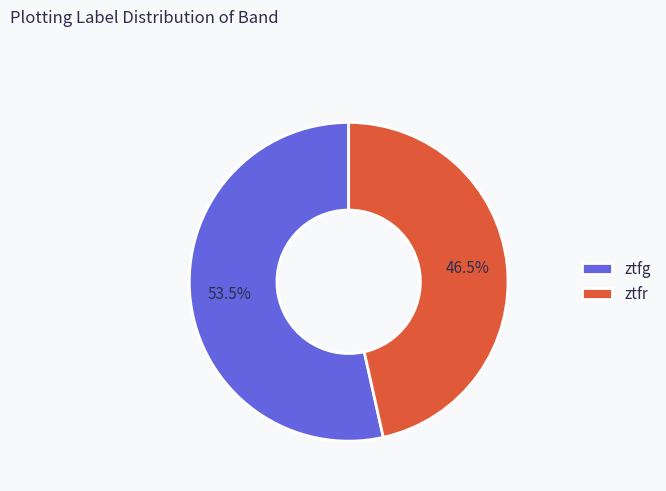

To the nearest percent, what is the combined percentage of ztfg and ztfr?

100%